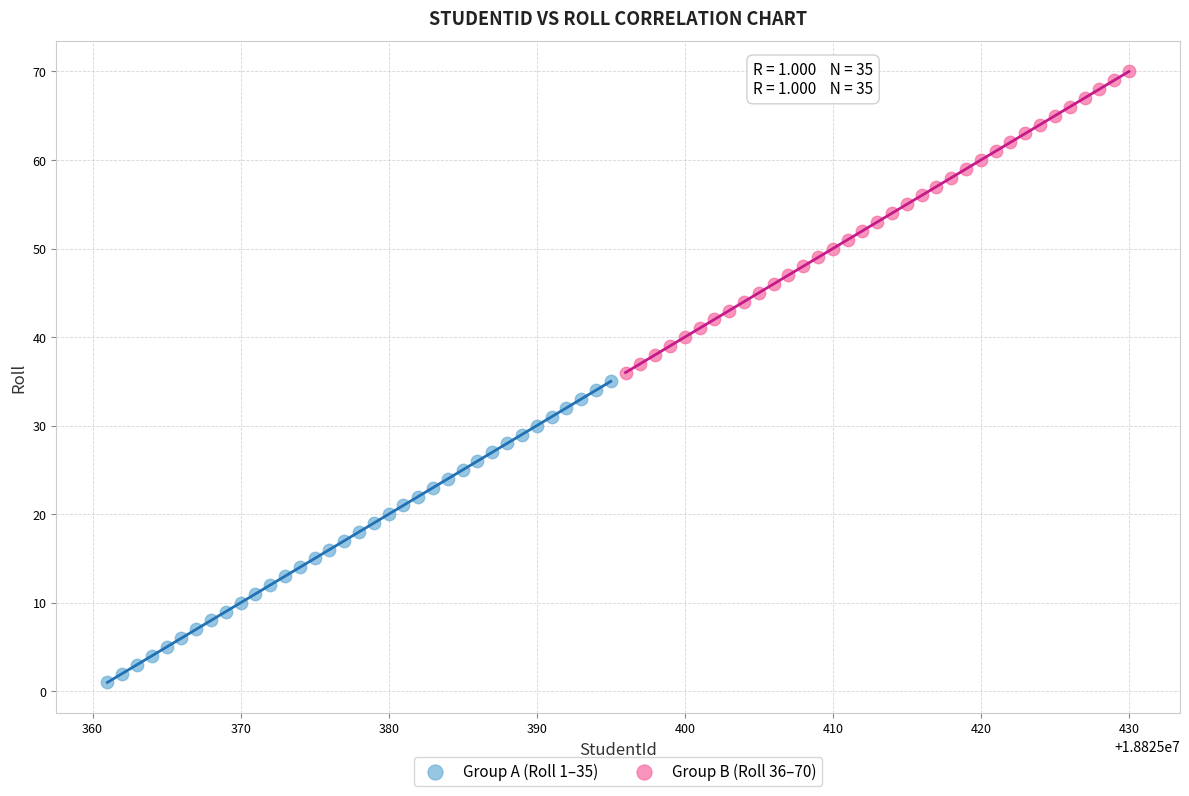

Which series reaches the maximum Y coordinate?

Group B (Roll 36–70)